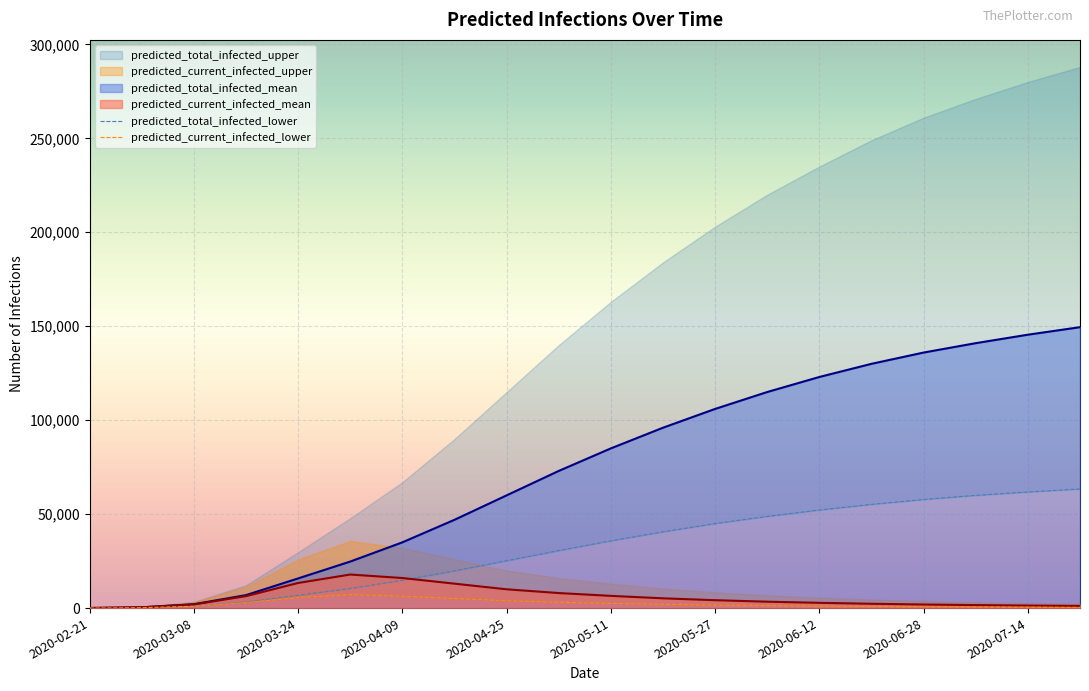

What is the difference between the maximum and minimum values in the predicted_total_infected_lower series?

63376